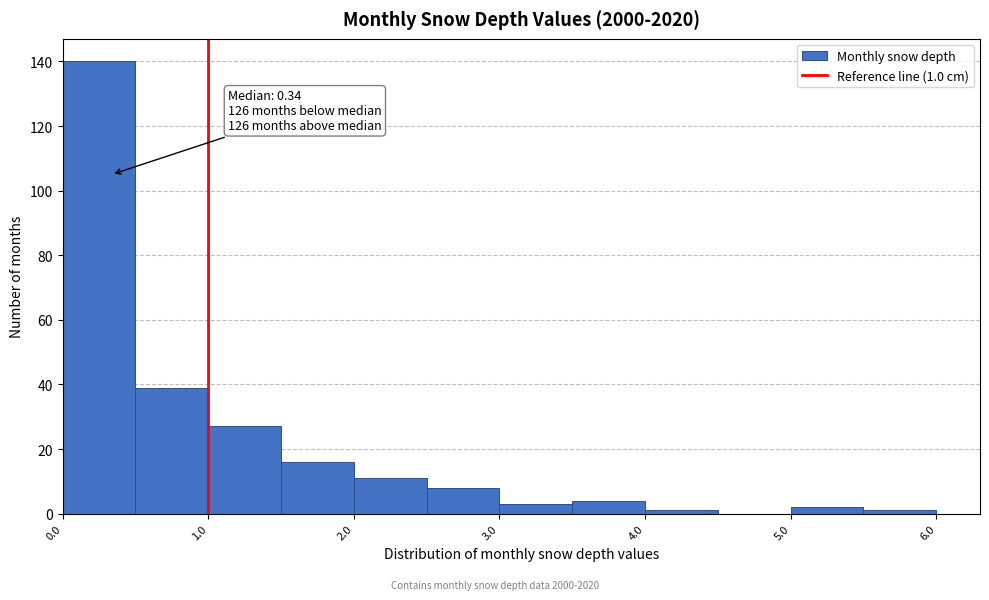

Over which range of the x-axis is the bar tallest?

0.0 to 0.5